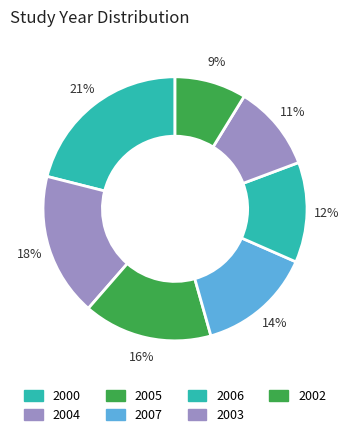

How many segments does this pie chart have?

7